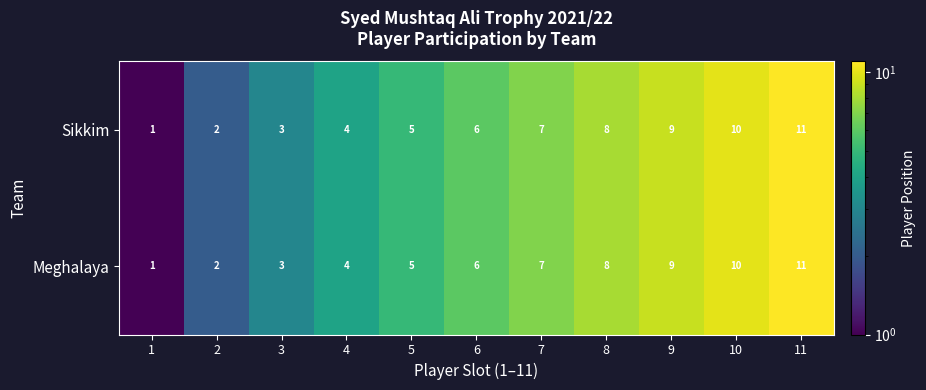

What is the difference between the maximum and minimum values in the Sikkim series?

10